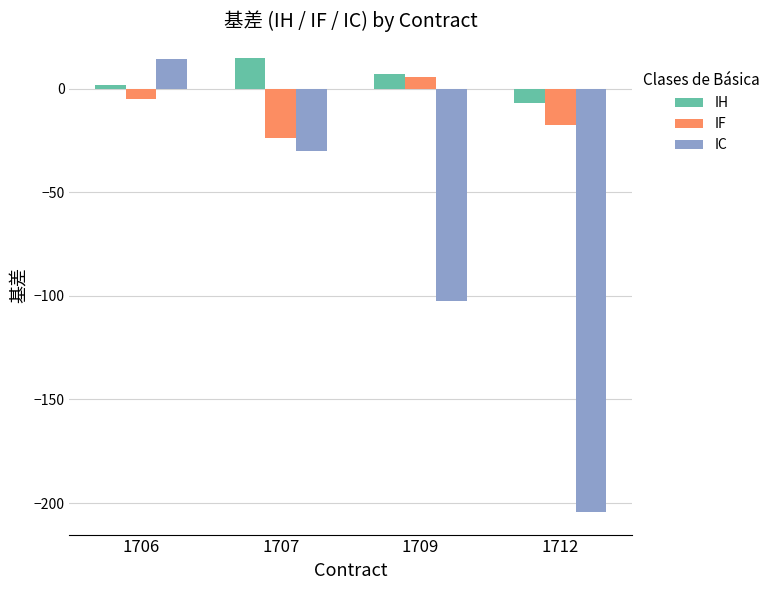

What is the sum of the IF values at 1709 and 1707?

-18.5